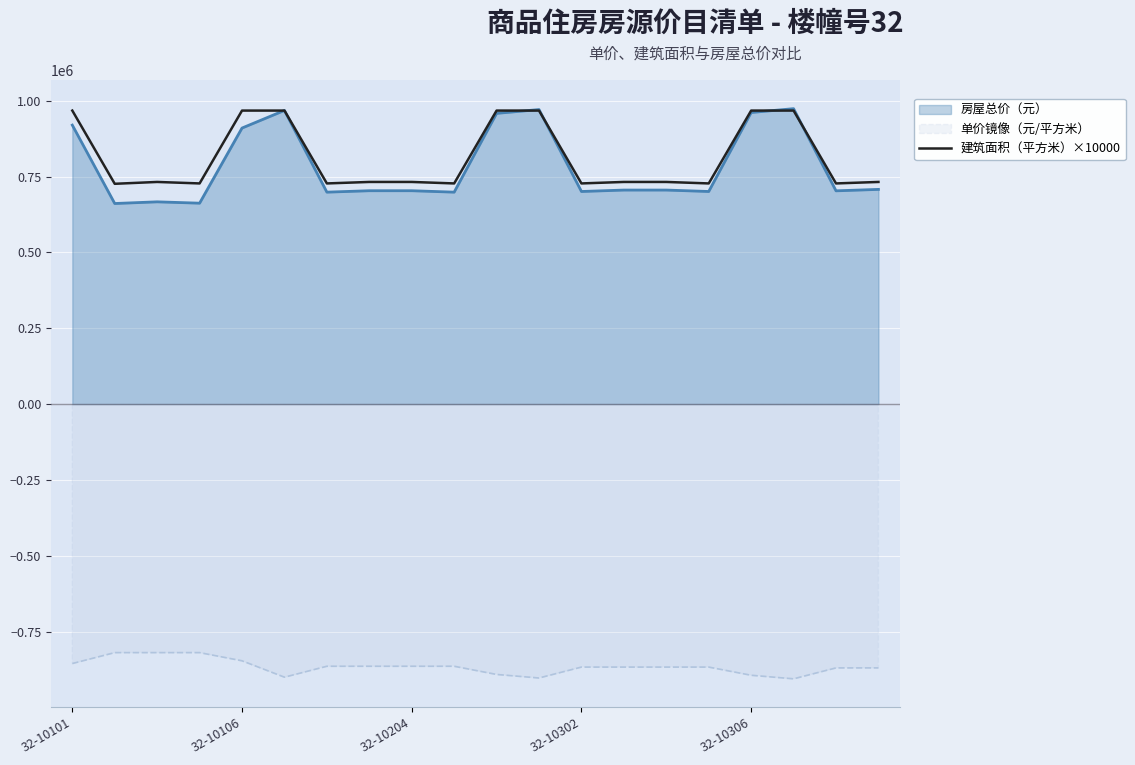

What is the spread (max minus min) of values at 32-10204?

1596840.4